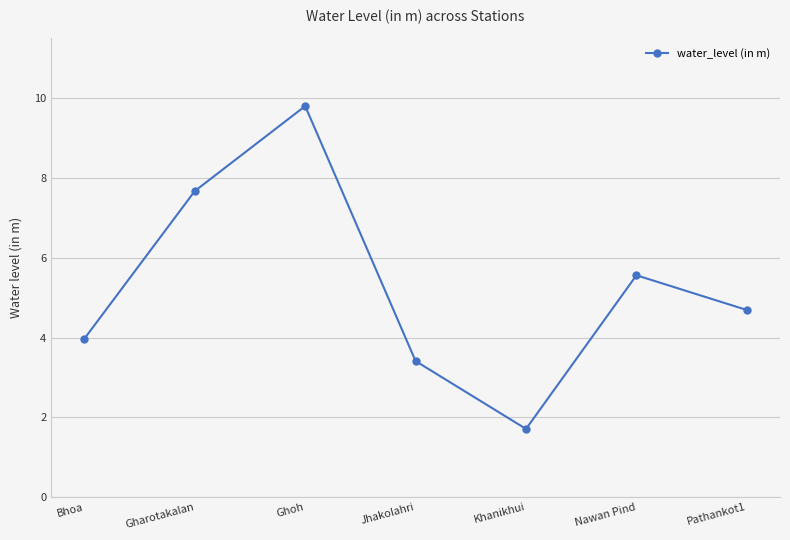

List the labels in order of value, largest first.

Ghoh, Gharotakalan, Nawan Pind, Pathankot1, Bhoa, Jhakolahri, Khanikhui